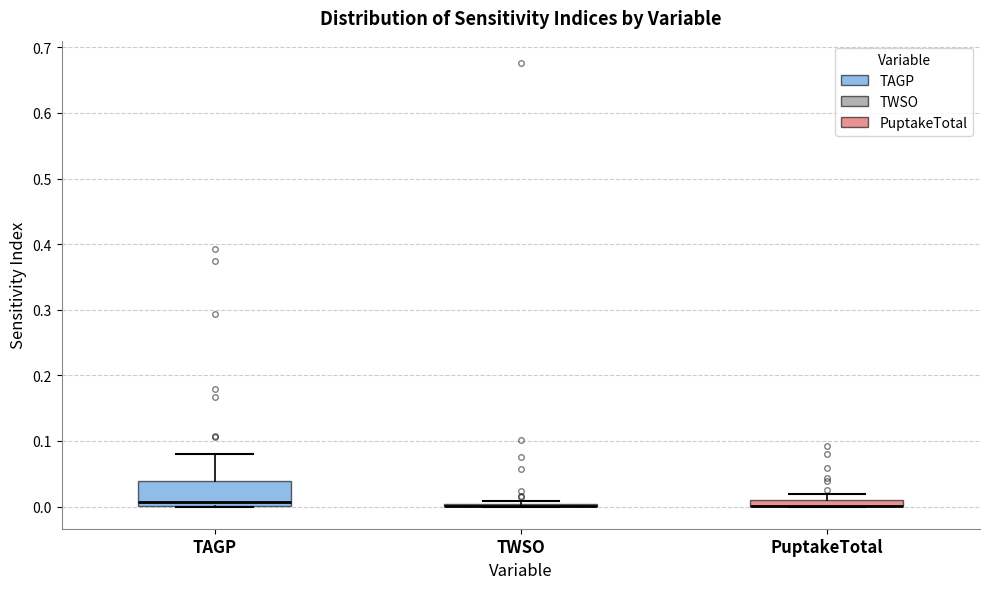

Comparing the boxes themselves (not the whiskers), which one is the tallest?

TAGP